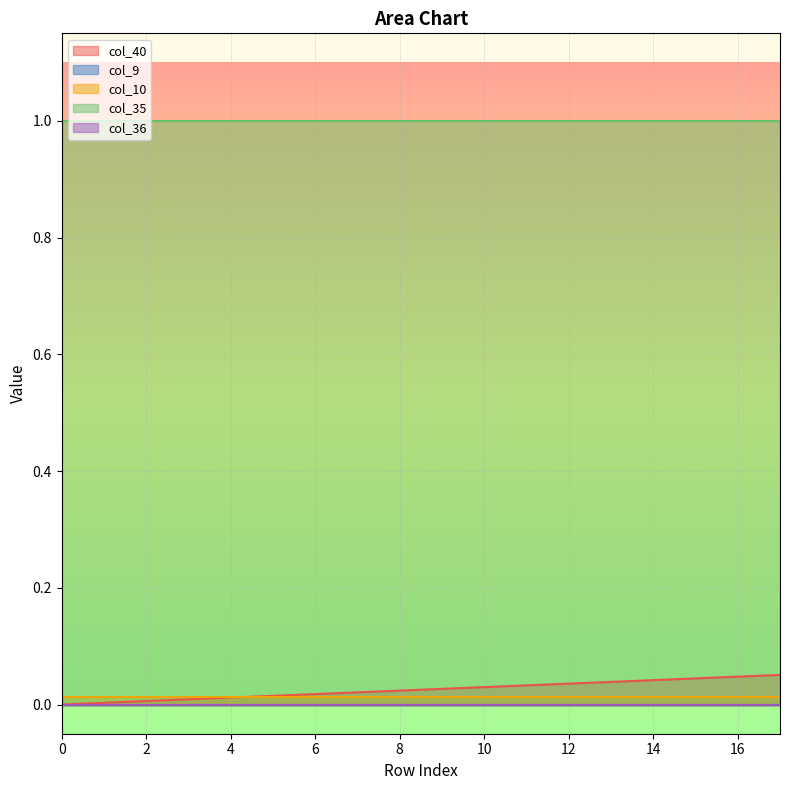

Reading left to right, list all the values displayed in this chart.

col_40: 0=0.0	1=0.0	2=0.0	3=0.0	4=0.0	5=0.0	6=0.0	7=0.0	8=0.0	9=0.0	10=0.0	11=0.0	12=0.0	13=0.0	14=0.0	15=0.0	16=0.0	17=0.1
col_9: 0=0.0	1=0.0	2=0.0	3=0.0	4=0.0	5=0.0	6=0.0	7=0.0	8=0.0	9=0.0	10=0.0	11=0.0	12=0.0	13=0.0	14=0.0	15=0.0	16=0.0	17=0.0
col_10: 0=0.0	1=0.0	2=0.0	3=0.0	4=0.0	5=0.0	6=0.0	7=0.0	8=0.0	9=0.0	10=0.0	11=0.0	12=0.0	13=0.0	14=0.0	15=0.0	16=0.0	17=0.0
col_35: 0=1.0	1=1.0	2=1.0	3=1.0	4=1.0	5=1.0	6=1.0	7=1.0	8=1.0	9=1.0	10=1.0	11=1.0	12=1.0	13=1.0	14=1.0	15=1.0	16=1.0	17=1.0
col_36: 0=0.0	1=0.0	2=0.0	3=0.0	4=0.0	5=0.0	6=0.0	7=0.0	8=0.0	9=0.0	10=0.0	11=0.0	12=0.0	13=0.0	14=0.0	15=0.0	16=0.0	17=0.0